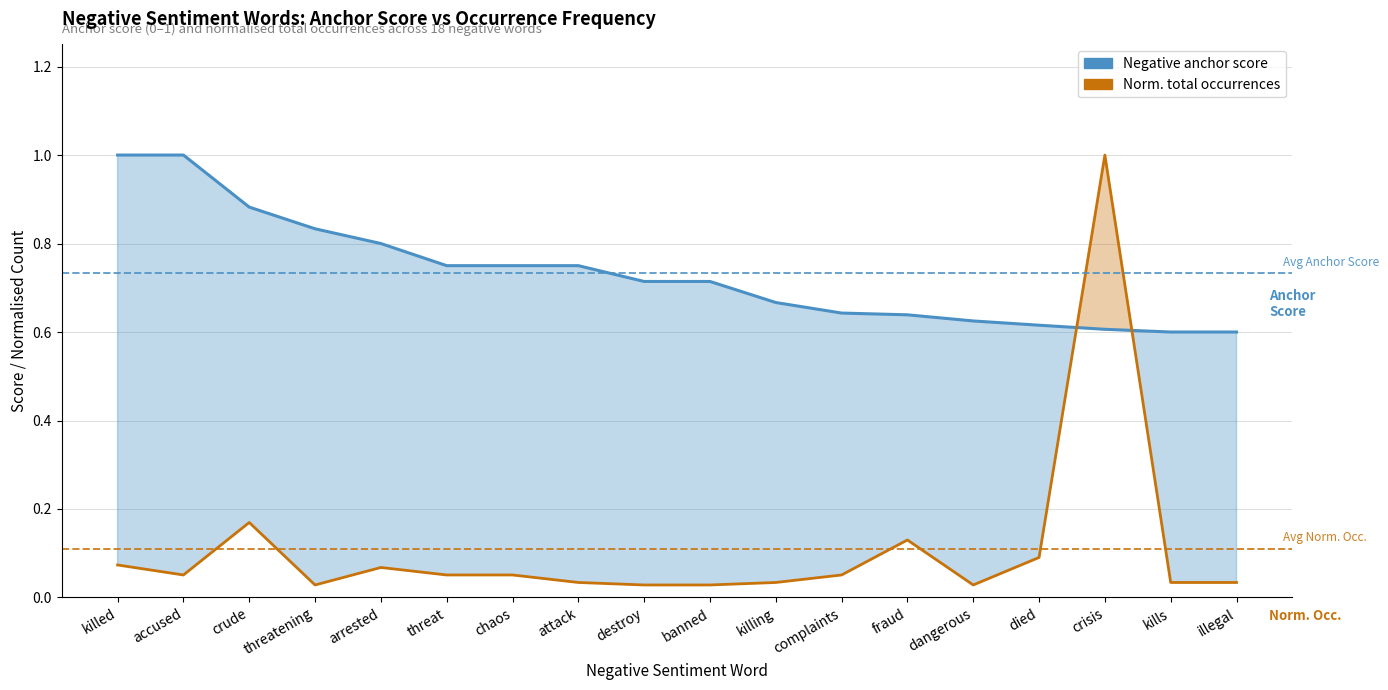

How many data points does each series have?

18